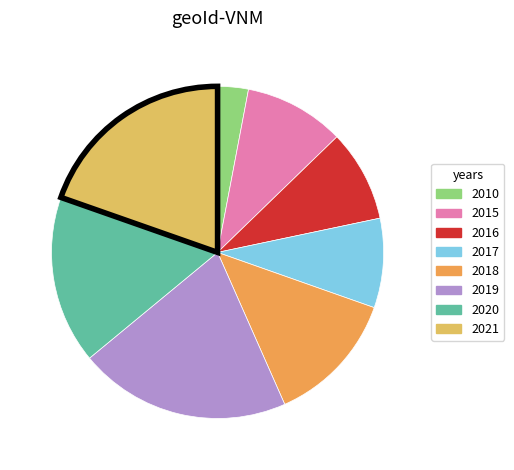

True or false: 2019 accounts for 31% of the total.

False